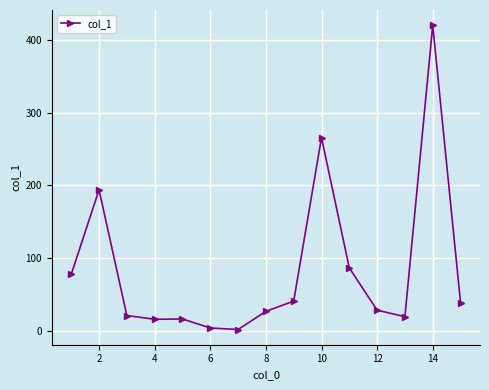

What is the smallest value displayed?

1.6